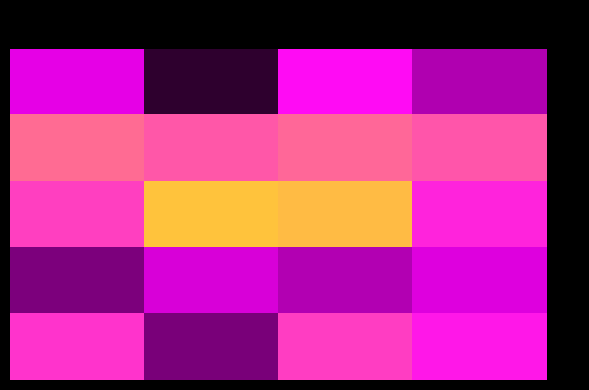

Reading left to right, list all the values displayed in this chart.

row_0: col_0=0.3	col_1=0.1	col_2=0.3	col_3=0.2
row_1: col_0=0.4	col_1=0.4	col_2=0.4	col_3=0.4
row_2: col_0=0.4	col_1=0.5	col_2=0.5	col_3=0.3
row_3: col_0=0.1	col_1=0.3	col_2=0.2	col_3=0.3
row_4: col_0=0.4	col_1=0.1	col_2=0.4	col_3=0.3